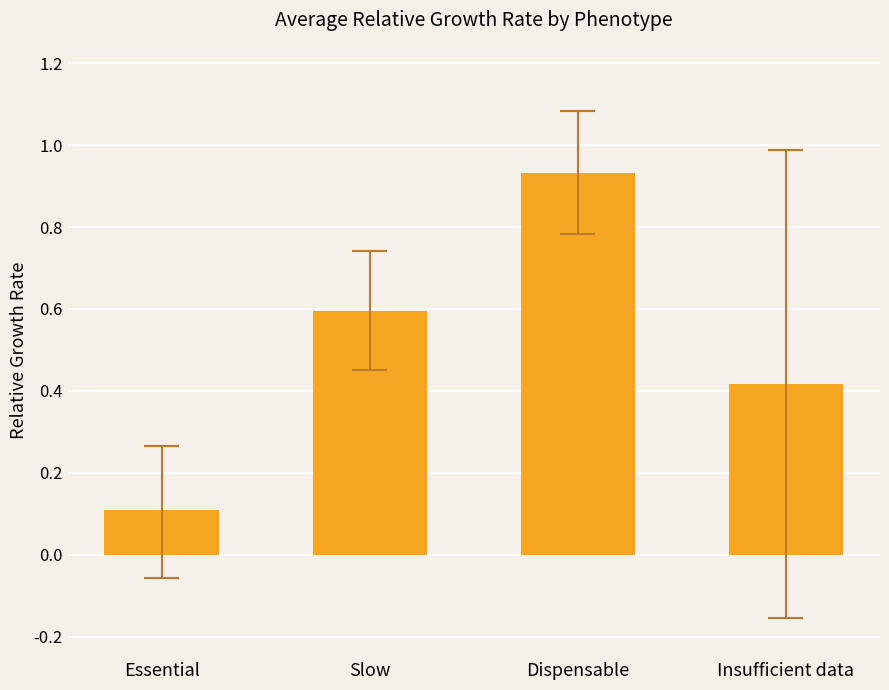

Is it true that the value at Dispensable is 0.3?

False